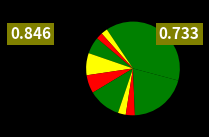

How many slices are in this pie chart?

10